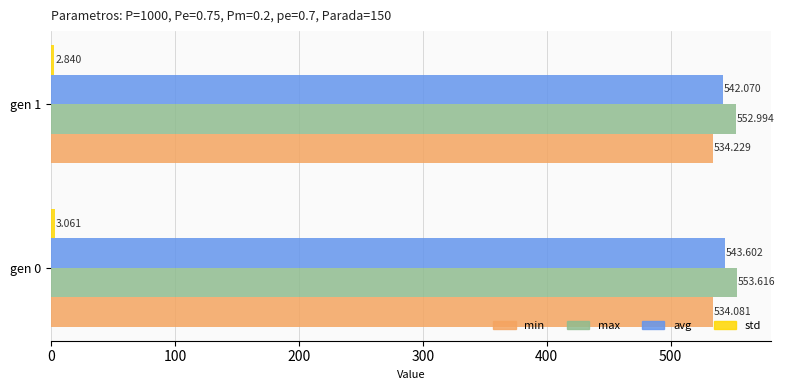

Which series has the largest range (max minus min)?

avg